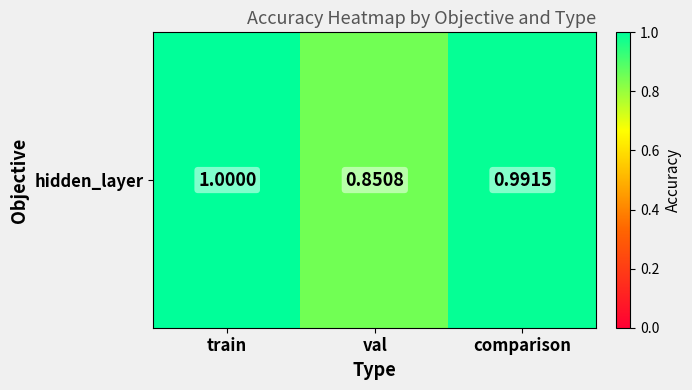

Rank the categories by value from highest to lowest.

train, comparison, val